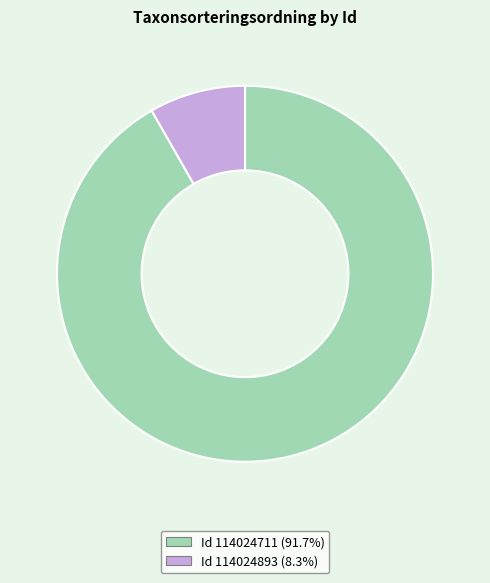

Is there a majority slice in this chart?

Yes